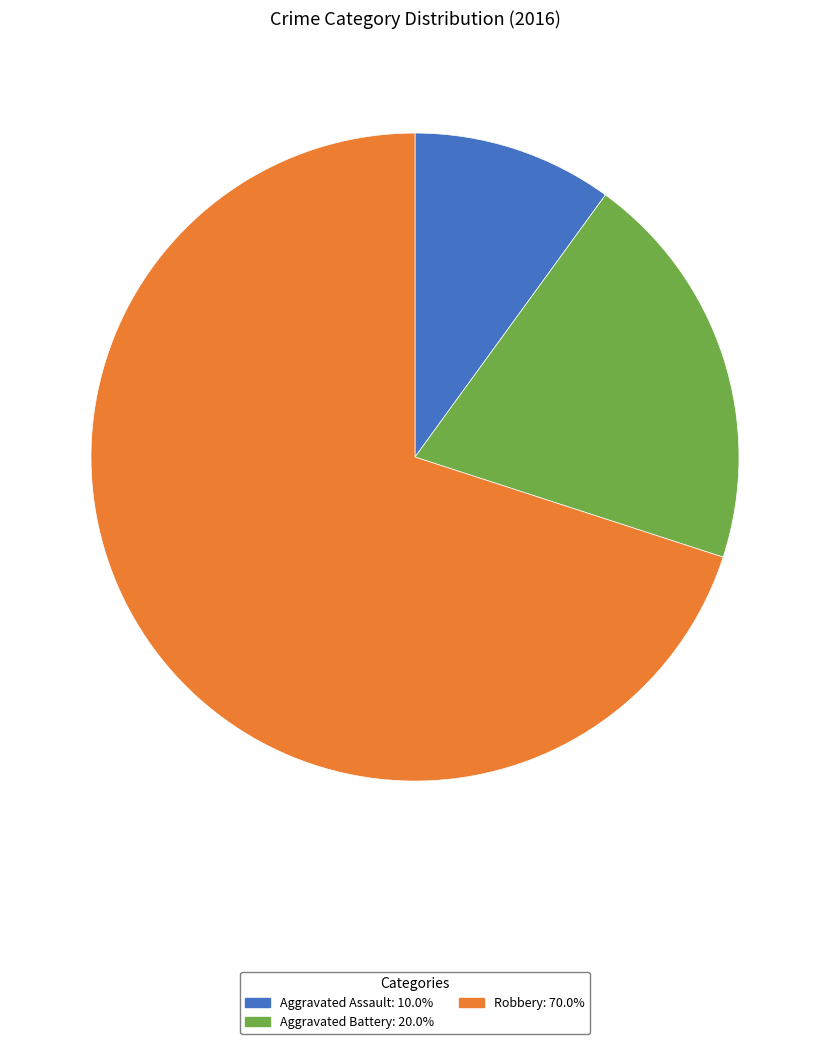

Which has a higher value, Robbery or Aggravated Battery?

Robbery